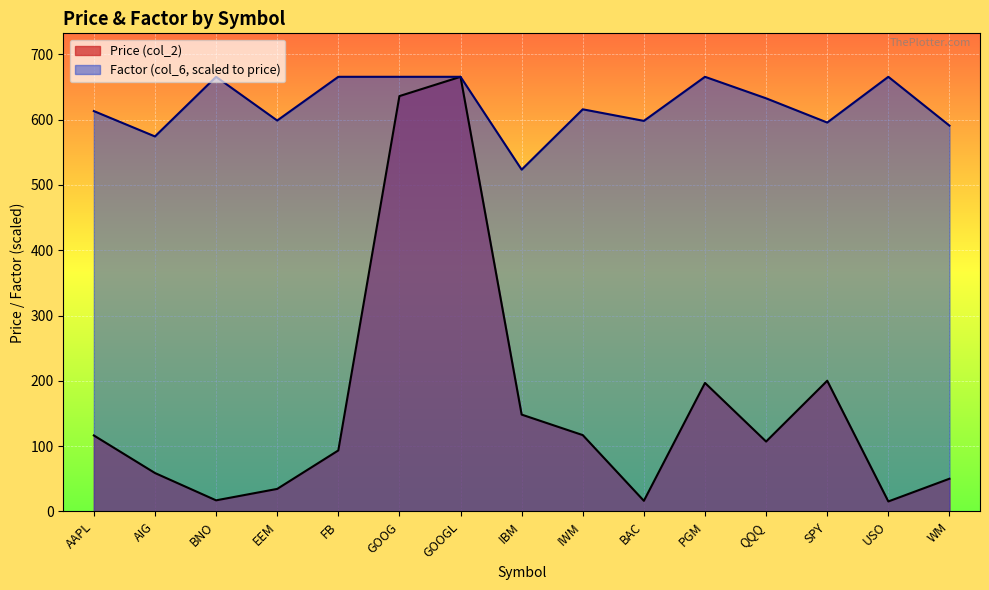

Rank the categories by Factor (col_6) value from lowest to highest.

IBM, AIG, WM, SPY, BAC, EEM, AAPL, IWM, QQQ, BNO, FB, GOOG, GOOGL, PGM, USO